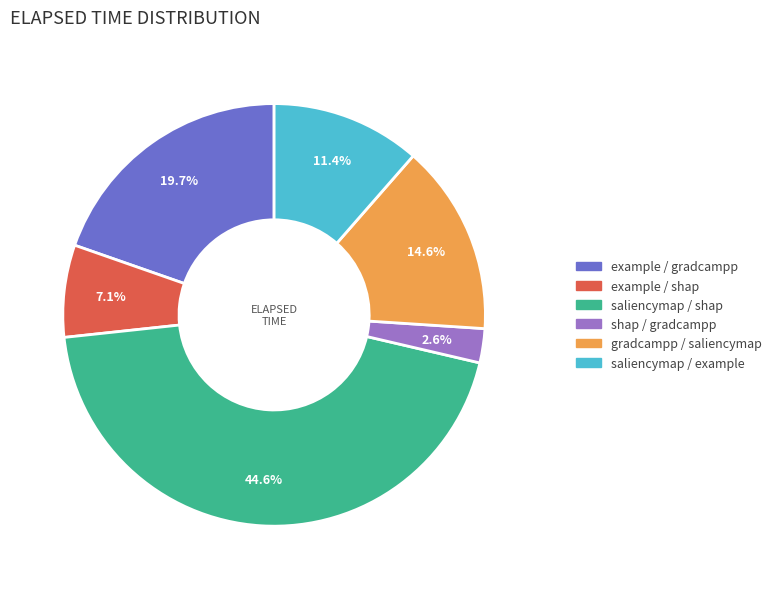

Does shap / gradcampp account for over 50% of the chart?

No